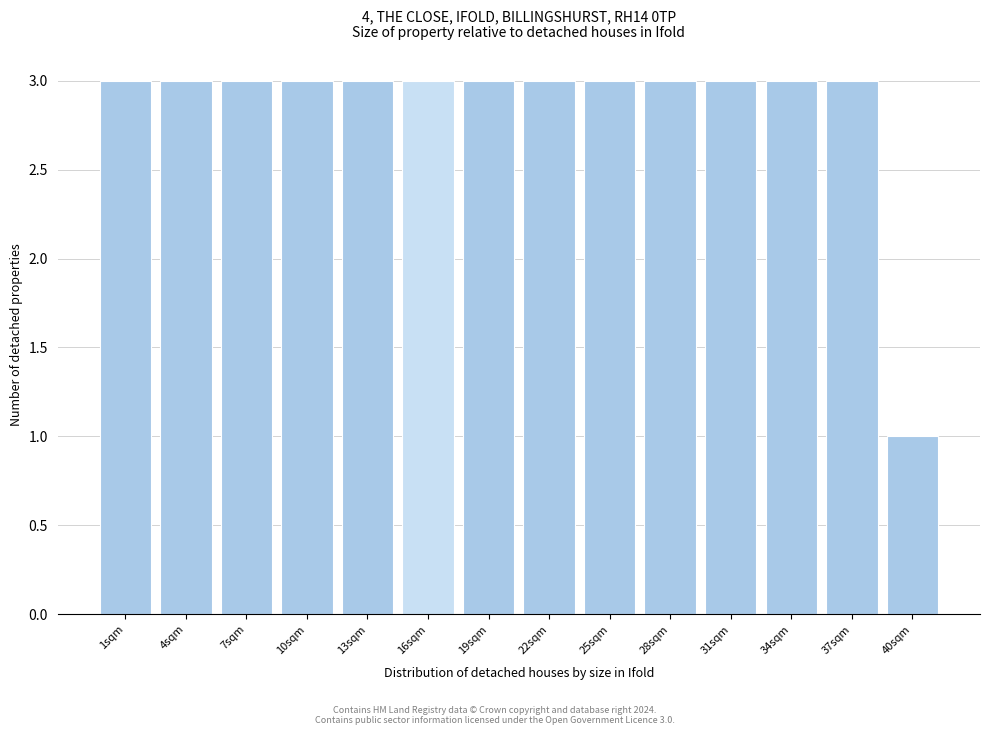

Reading right to left, extract all data points from this chart.

1	3	3	3	3	3	3	3	3	3	3	3	3	3